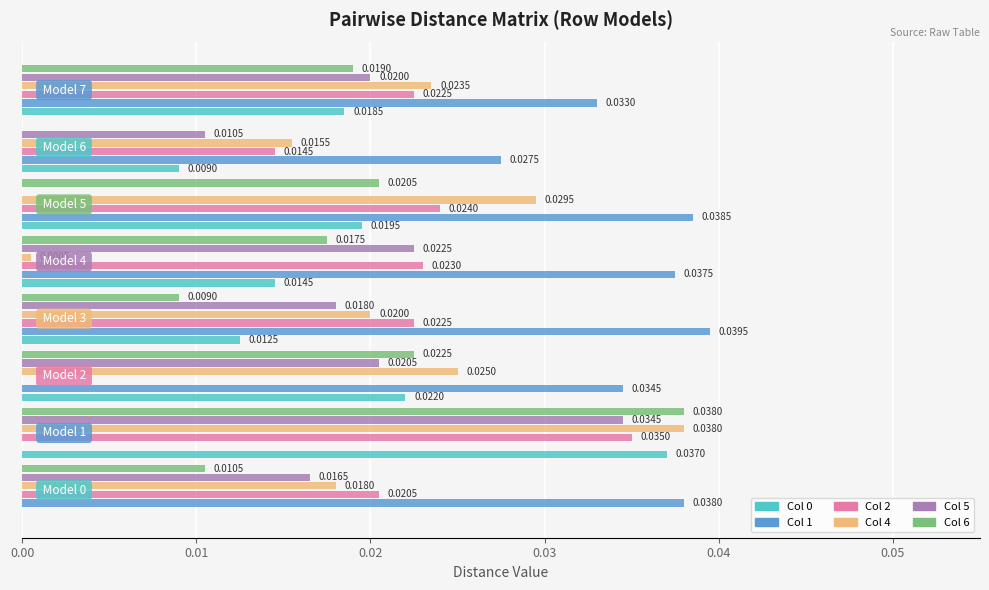

How many distinct data groups are displayed?

6